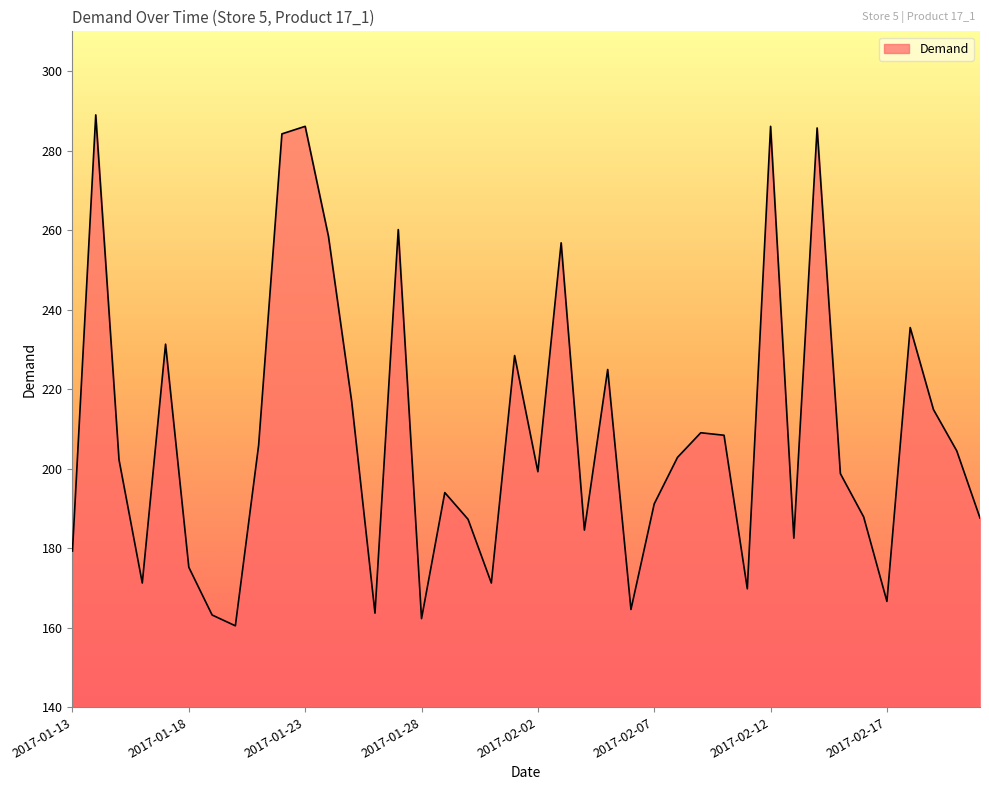

What is the smallest value displayed?

160.5